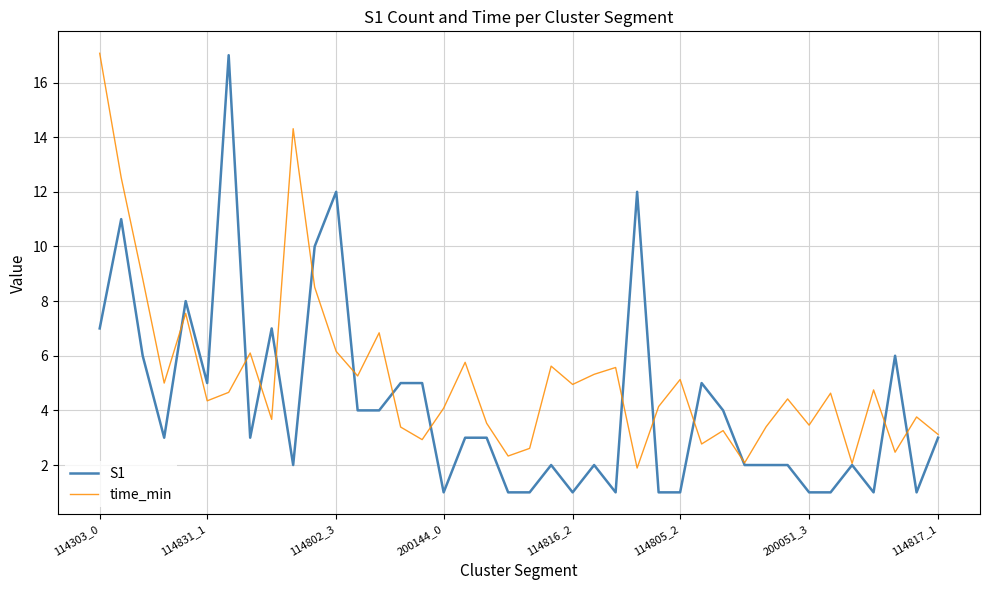

Which series has the widest spread of values?

S1